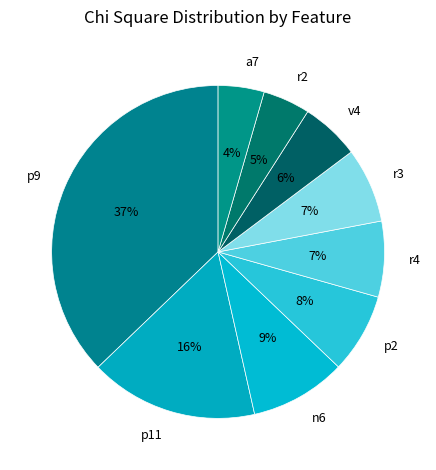

True or false: p2 accounts for 17% of the total.

False